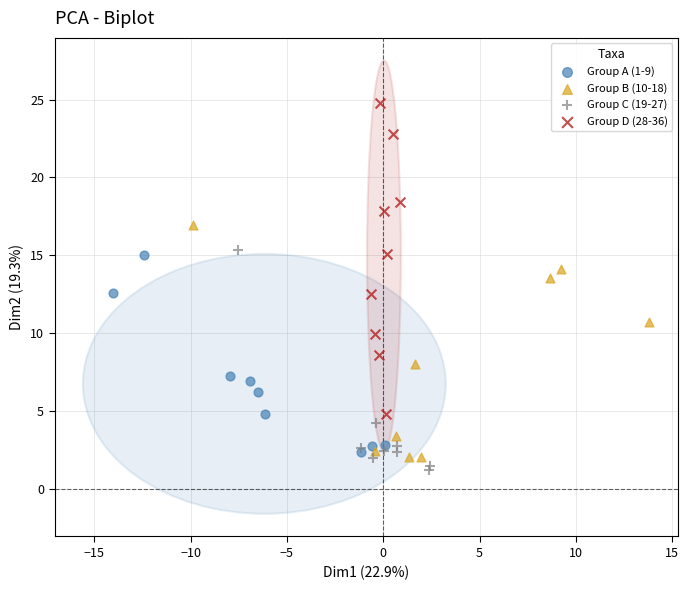

Which series reaches the maximum Y coordinate?

Group D (28-36)